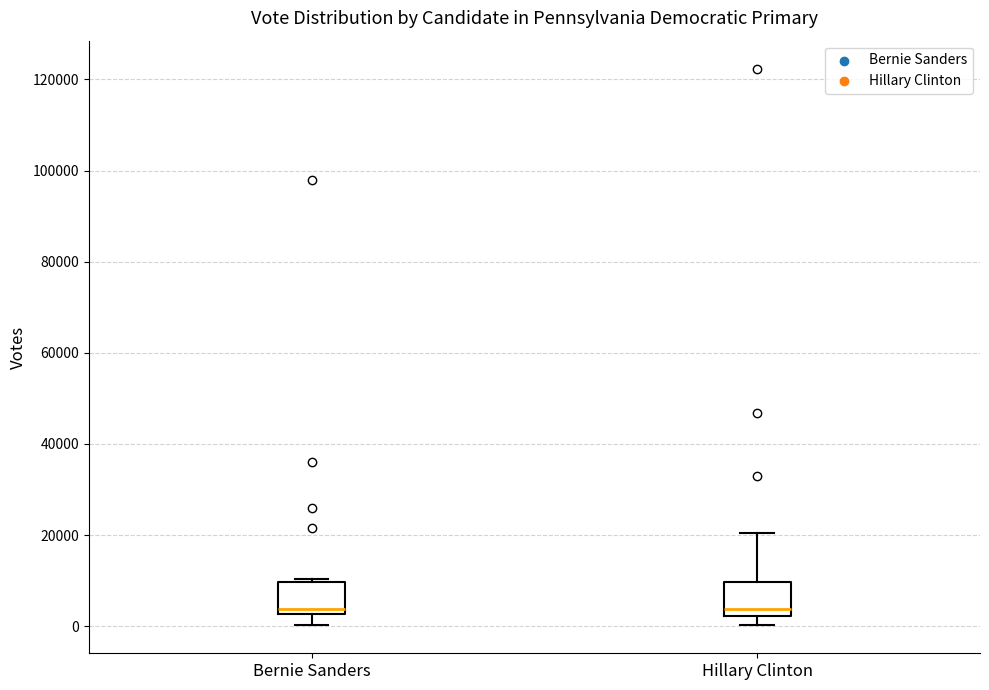

Reading left to right, transcribe this box plot: for each box, give where its median line is, the range the box spans, and where its two whiskers end, as read against the y-axis. The values are not printed on the chart, so give them approximately, as read against the axis.

Bernie Sanders: median 4000, box 2000 to 10000, whiskers 0 to 10000
Hillary Clinton: median 4000, box 2000 to 10000, whiskers 0 to 20000